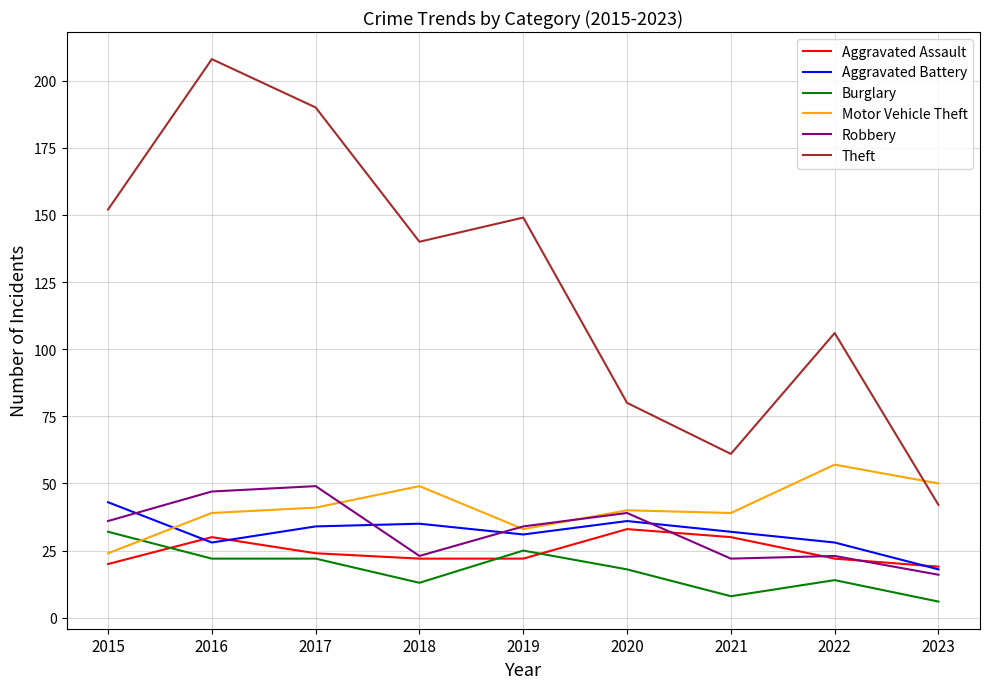

What is the spread (max minus min) of values at 2016?

186